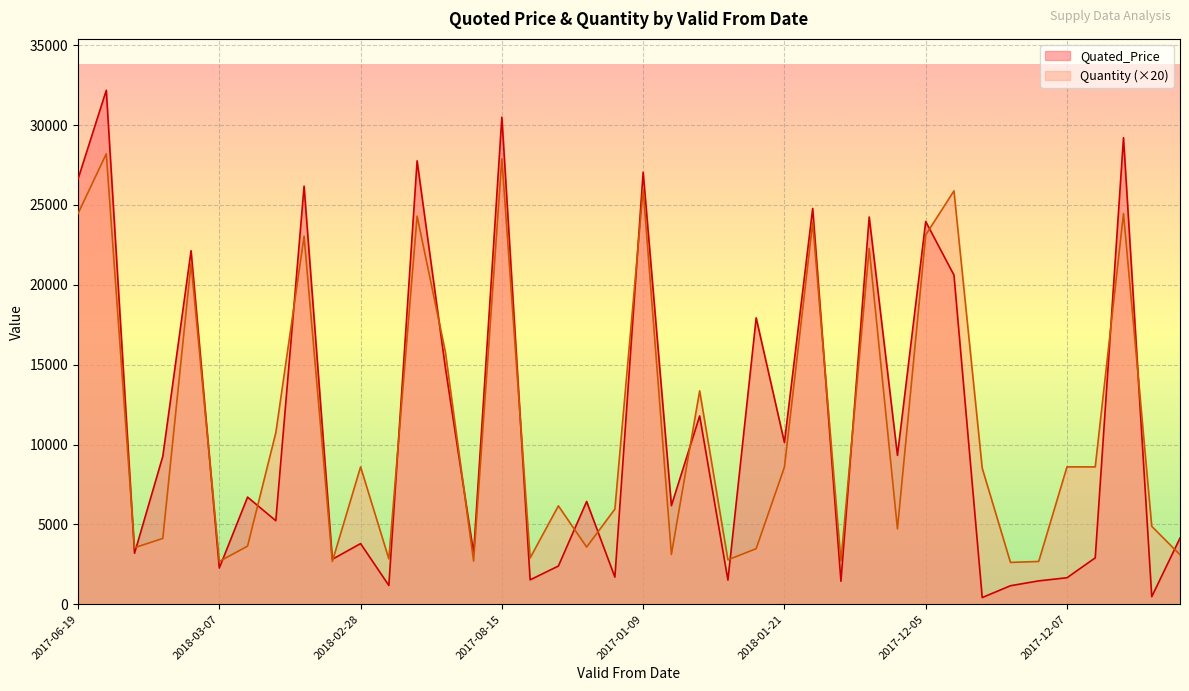

What is the lowest value of the Quantity series?

2620